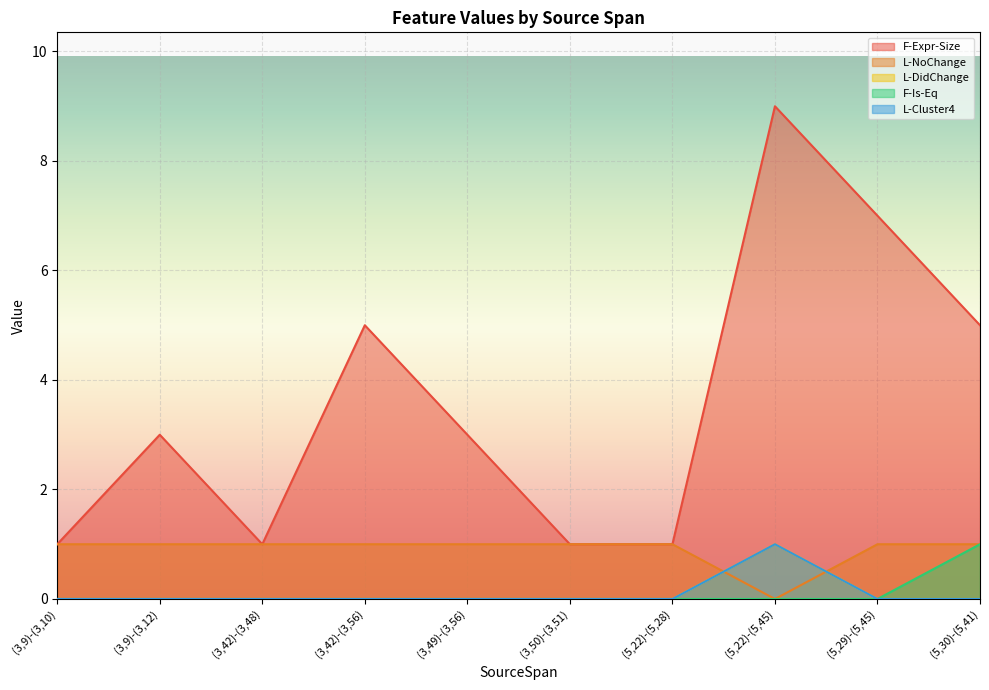

Which series has the largest total across all categories?

F-Expr-Size